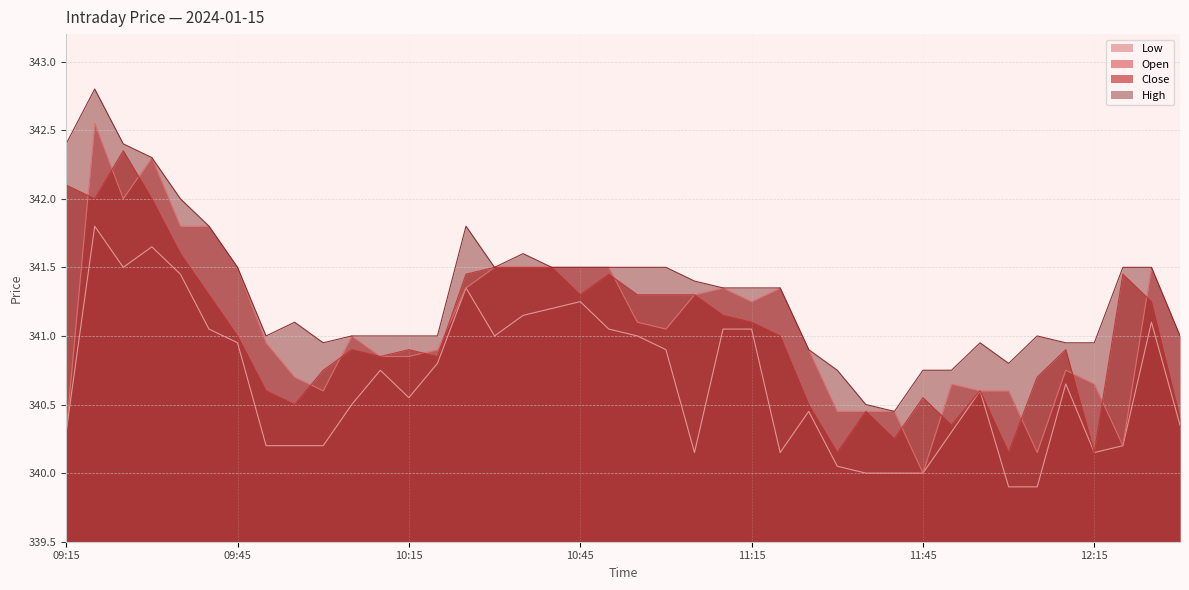

What is the label of the 2nd point from the left?

09:20